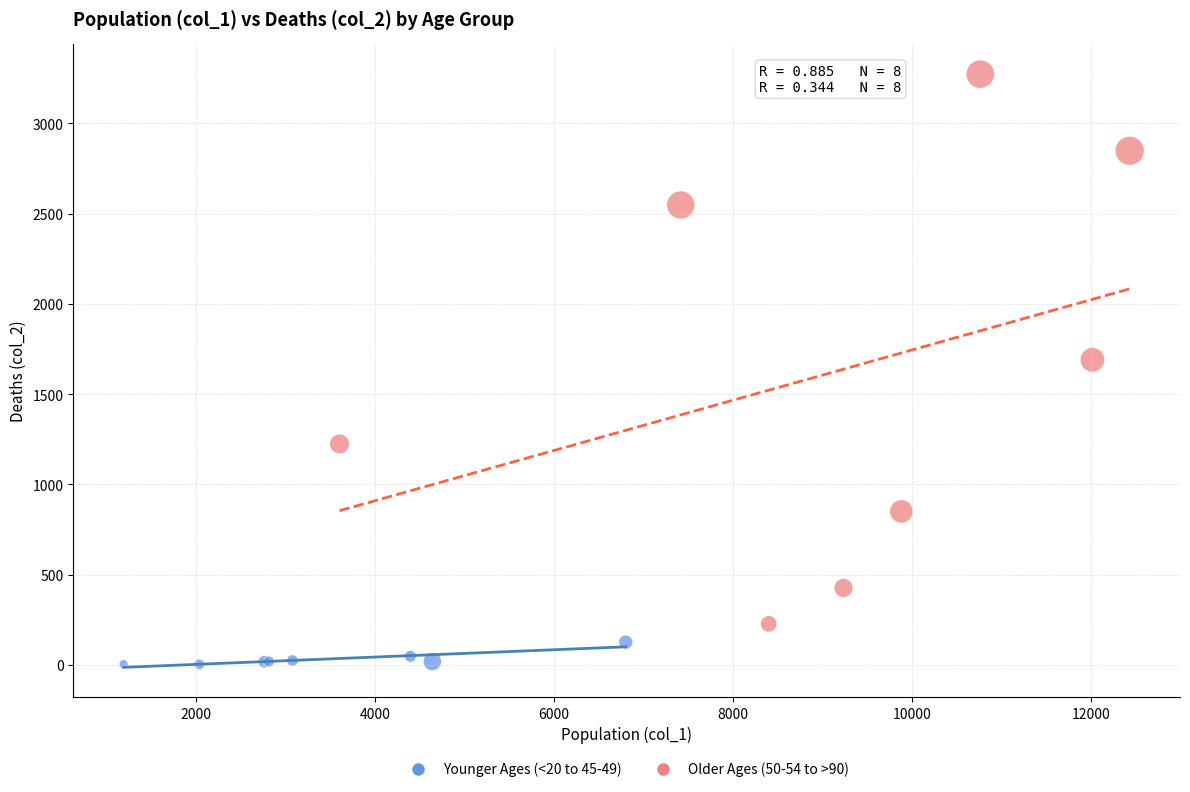

Which series contains the lowest Y value?

Younger Ages (<20 to 45-49)